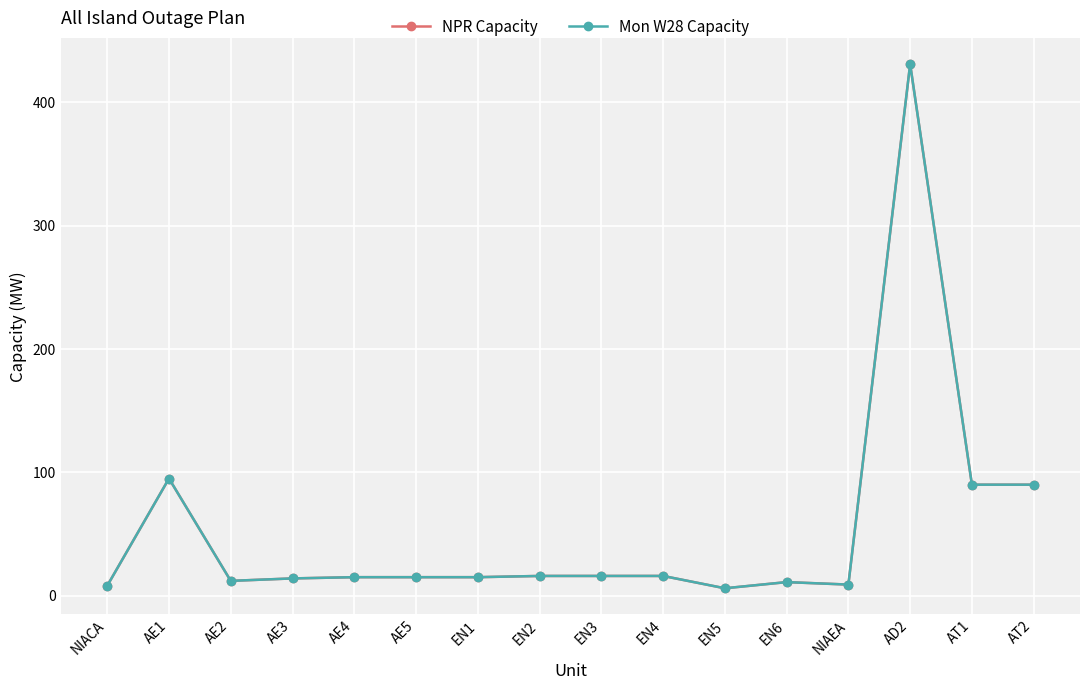

What is the difference between the maximum and second lowest values in the Mon W28 Capacity series?

423